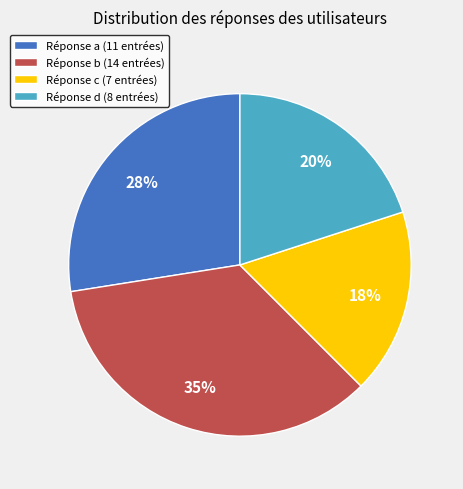

To the nearest percent, what portion does Réponse c (7 entrées) represent?

18%